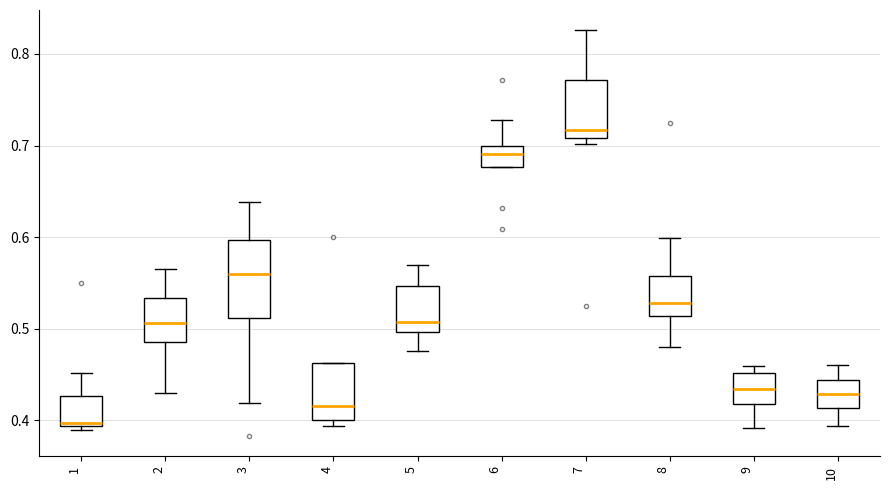

Reading left to right, transcribe this box plot: for each box, give where its median line is, the range the box spans, and where its two whiskers end, as read against the y-axis. The values are not printed on the chart, so give them approximately, as read against the axis.

1: median 0.40, box 0.39 to 0.43, whiskers 0.39 (just below the box's lower edge) to 0.45
2: median 0.51, box 0.49 to 0.53, whiskers 0.43 to 0.57
3: median 0.56, box 0.51 to 0.60, whiskers 0.42 to 0.64
4: median 0.42, box 0.40 to 0.46, whiskers 0.39 to 0.46
5: median 0.51, box 0.50 to 0.55, whiskers 0.48 to 0.57
6: median 0.69, box 0.68 to 0.70, whiskers 0.68 to 0.73
7: median 0.72, box 0.71 to 0.77, whiskers 0.70 to 0.83
8: median 0.53, box 0.51 to 0.56, whiskers 0.48 to 0.60
9: median 0.43, box 0.42 to 0.45, whiskers 0.39 to 0.46
10: median 0.43, box 0.41 to 0.44, whiskers 0.39 to 0.46